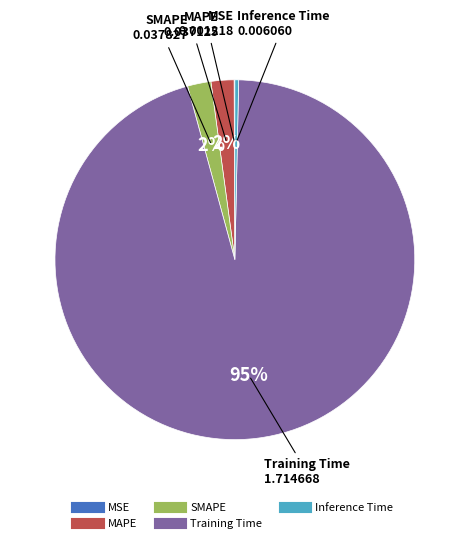

To the nearest percent, what portion does SMAPE represent?

2%